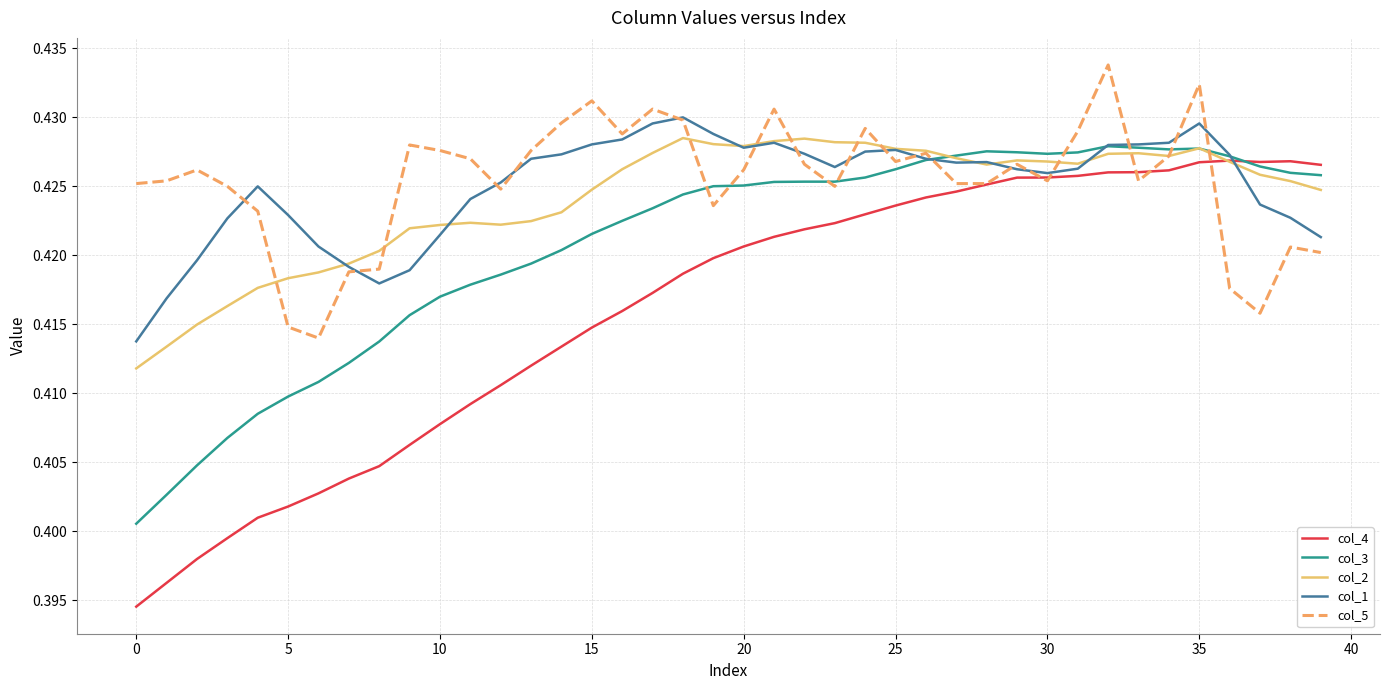

How many lines are shown in the chart?

5